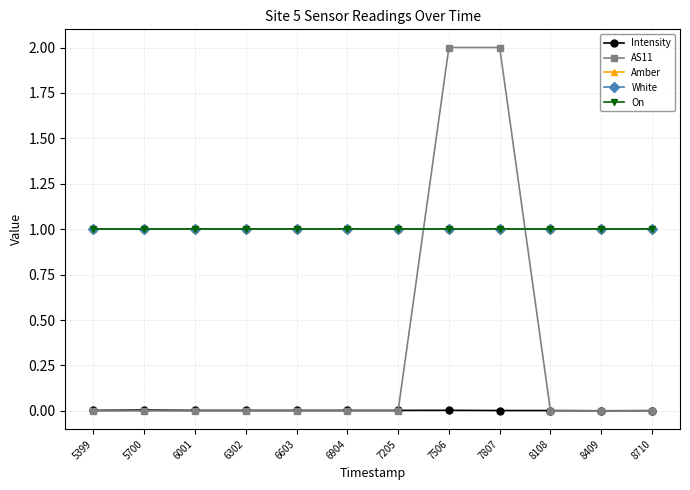

Between 6302 and 6904, which series saw the biggest shift?

Intensity